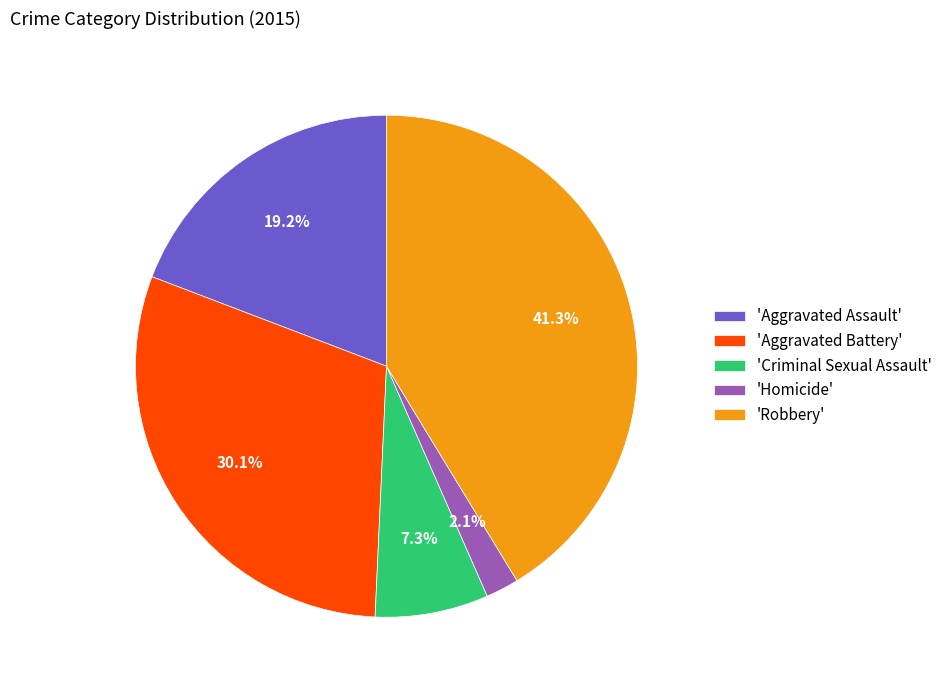

Which slice is the largest?

'Robbery'